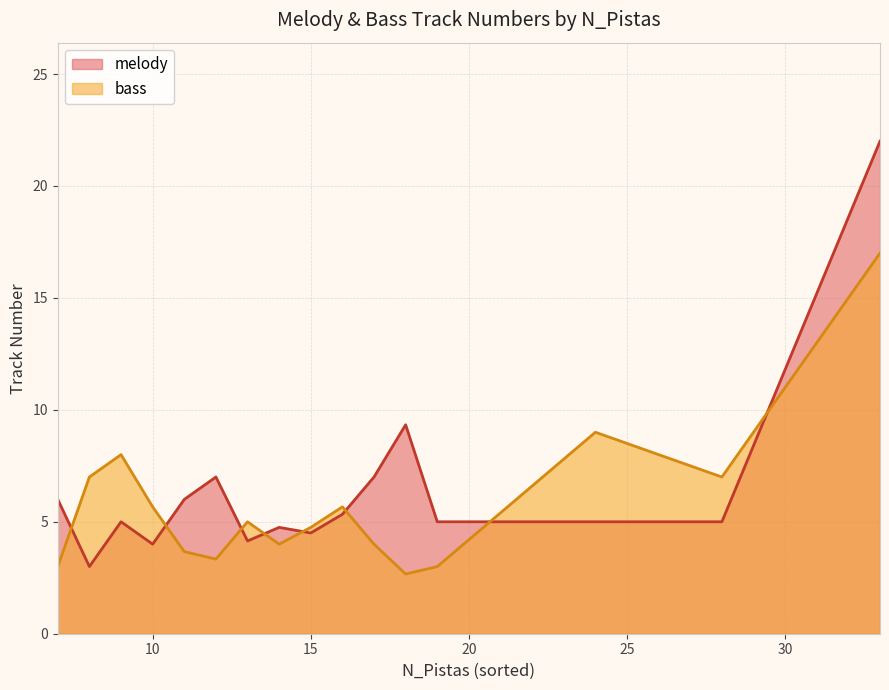

What are all the series names shown in the legend?

melody, bass